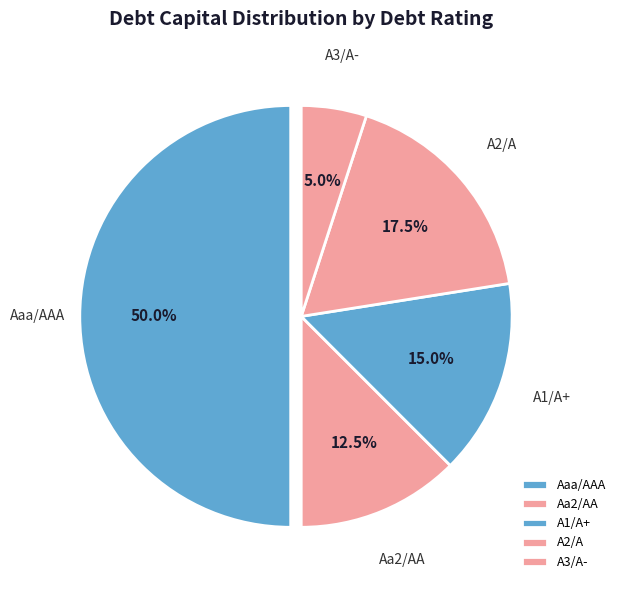

To the nearest percent, what is the average slice percentage?

20%